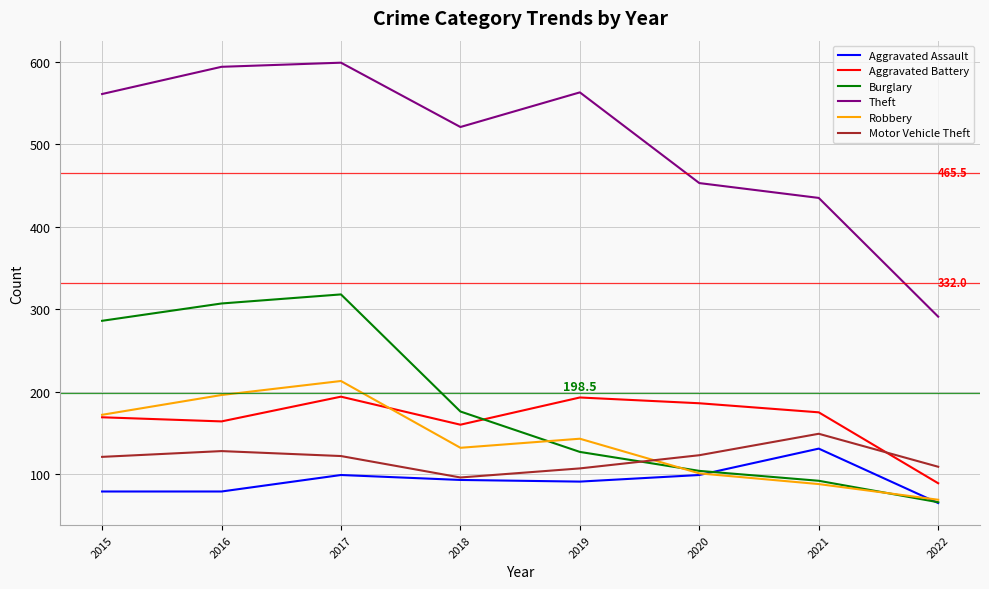

The value of Motor Vehicle Theft at 2017 is 211. True or false?

False